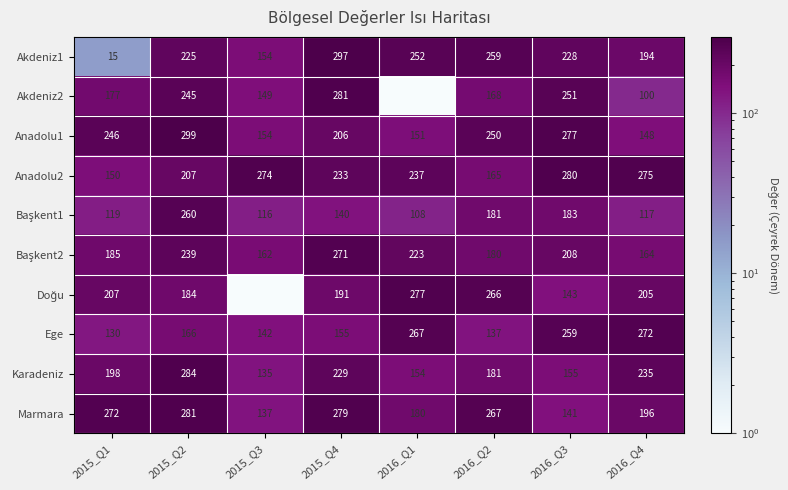

Rank the categories by Karadeniz value from lowest to highest.

2015_Q3, 2016_Q1, 2016_Q3, 2016_Q2, 2015_Q1, 2015_Q4, 2016_Q4, 2015_Q2